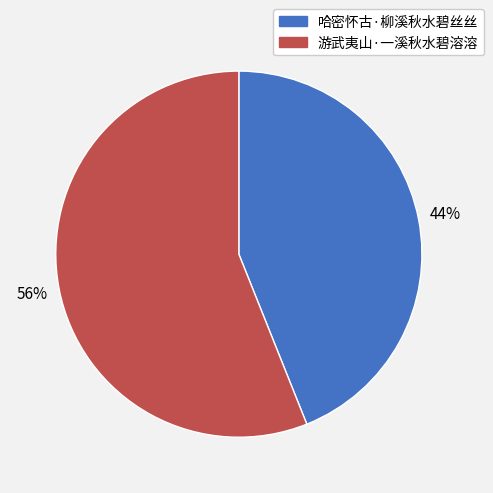

What percentage is the 哈密怀古·柳溪秋水碧丝丝 slice, to the nearest percent?

44%